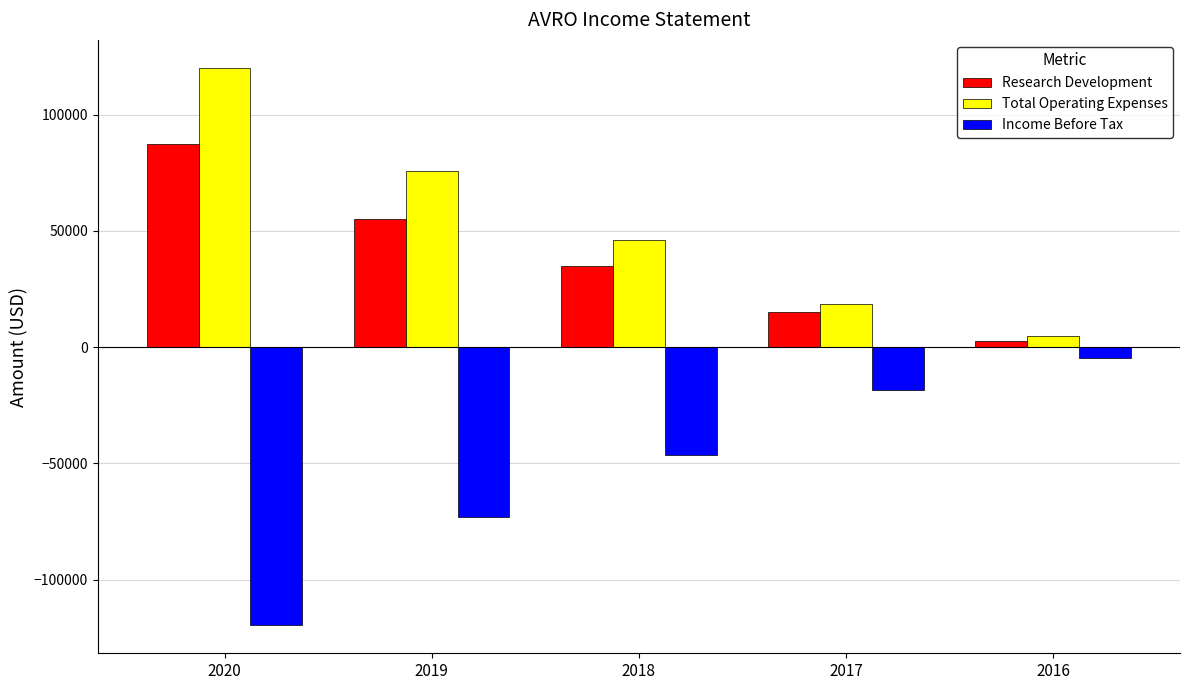

What is the lowest value of the Income Before Tax series?

-119700